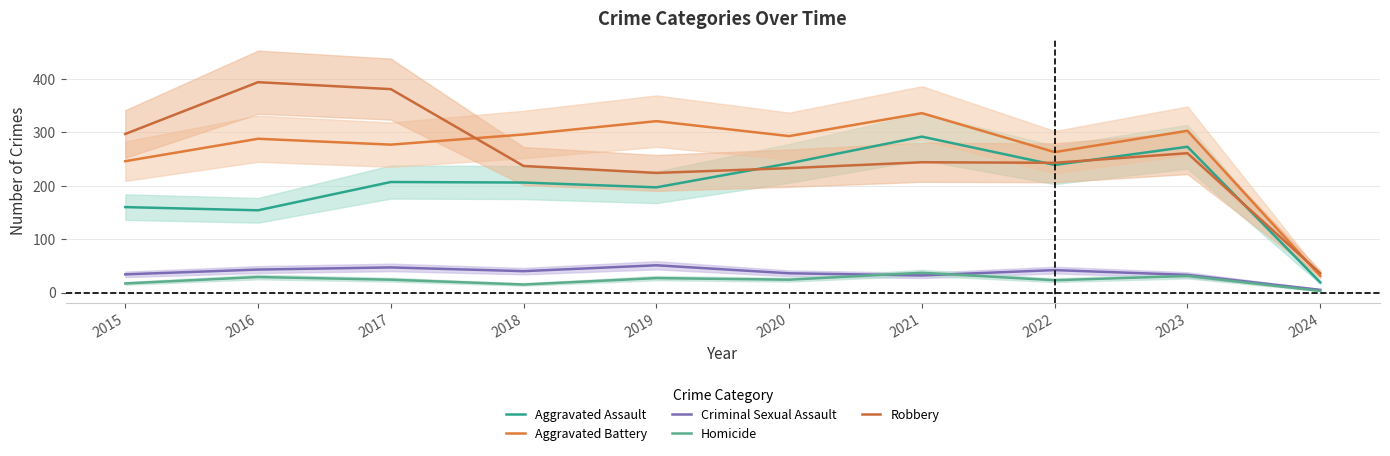

How many lines are shown in the chart?

5